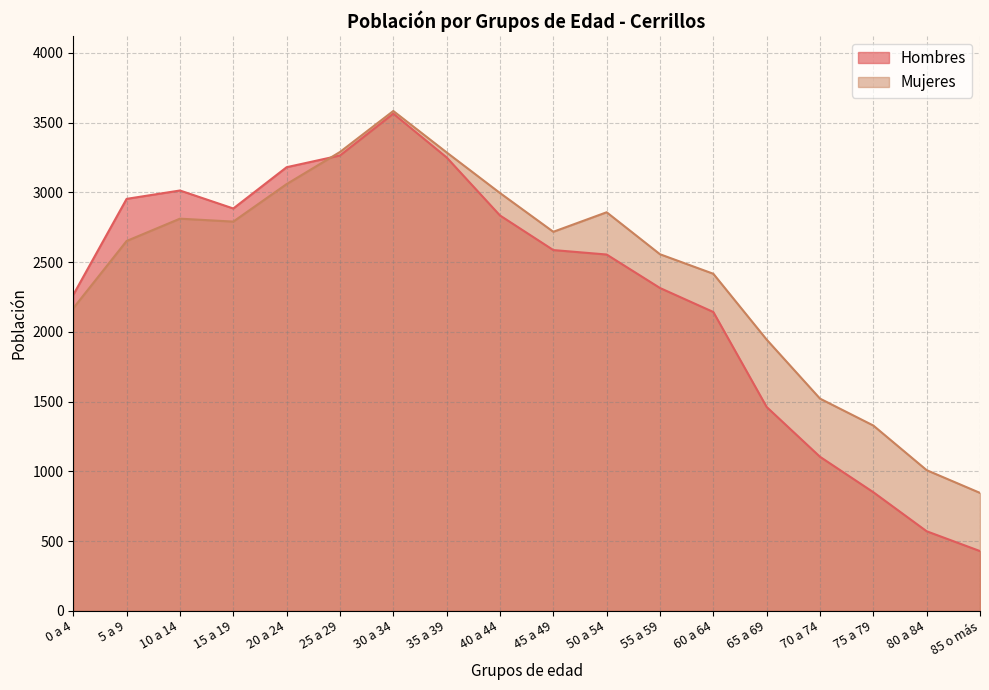

What is the approximate value of Hombres at 40 a 44, to the nearest 100?

2800